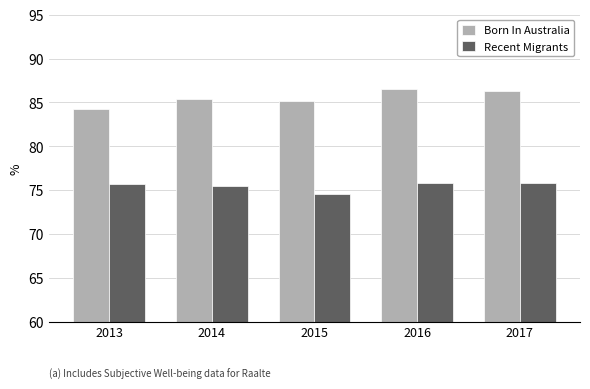

How many groups of bars are there?

5